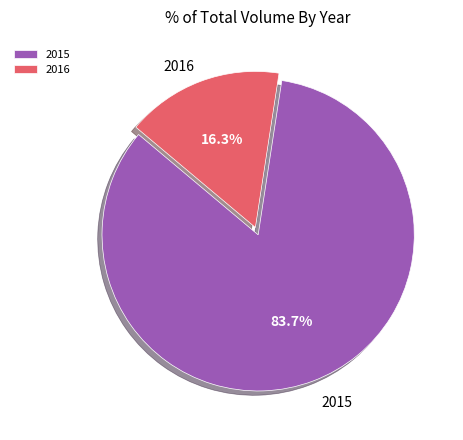

Which category accounts for the majority?

2015